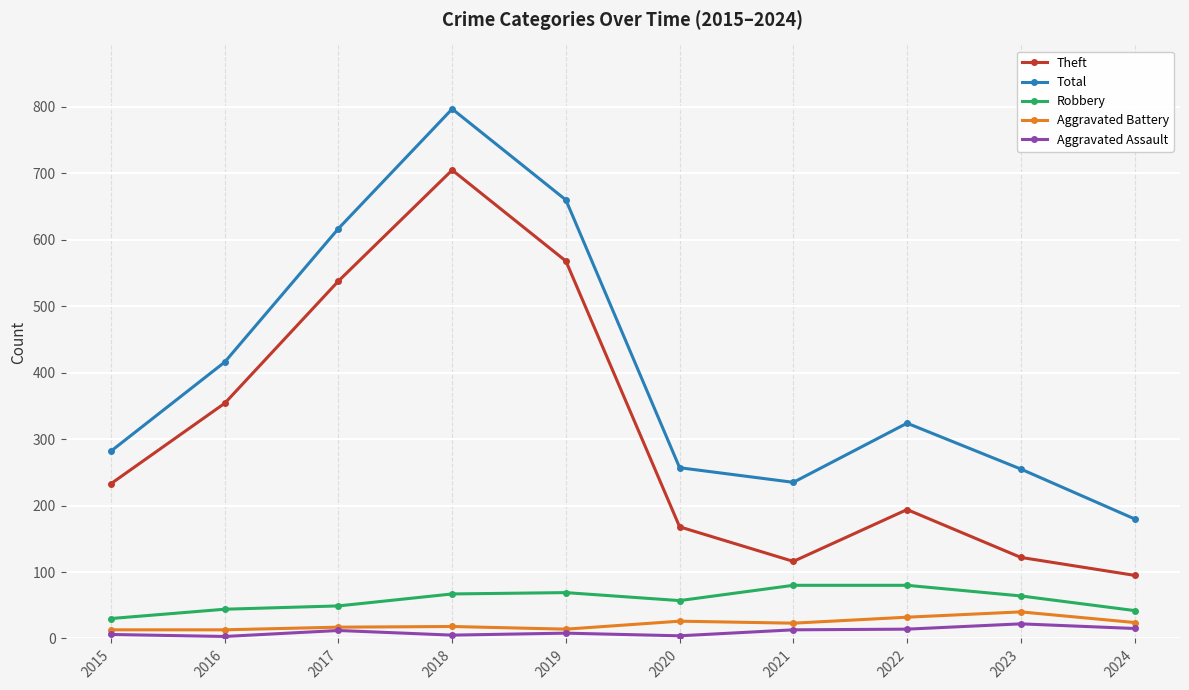

Read the Total value at 2016, to the nearest 100.

400